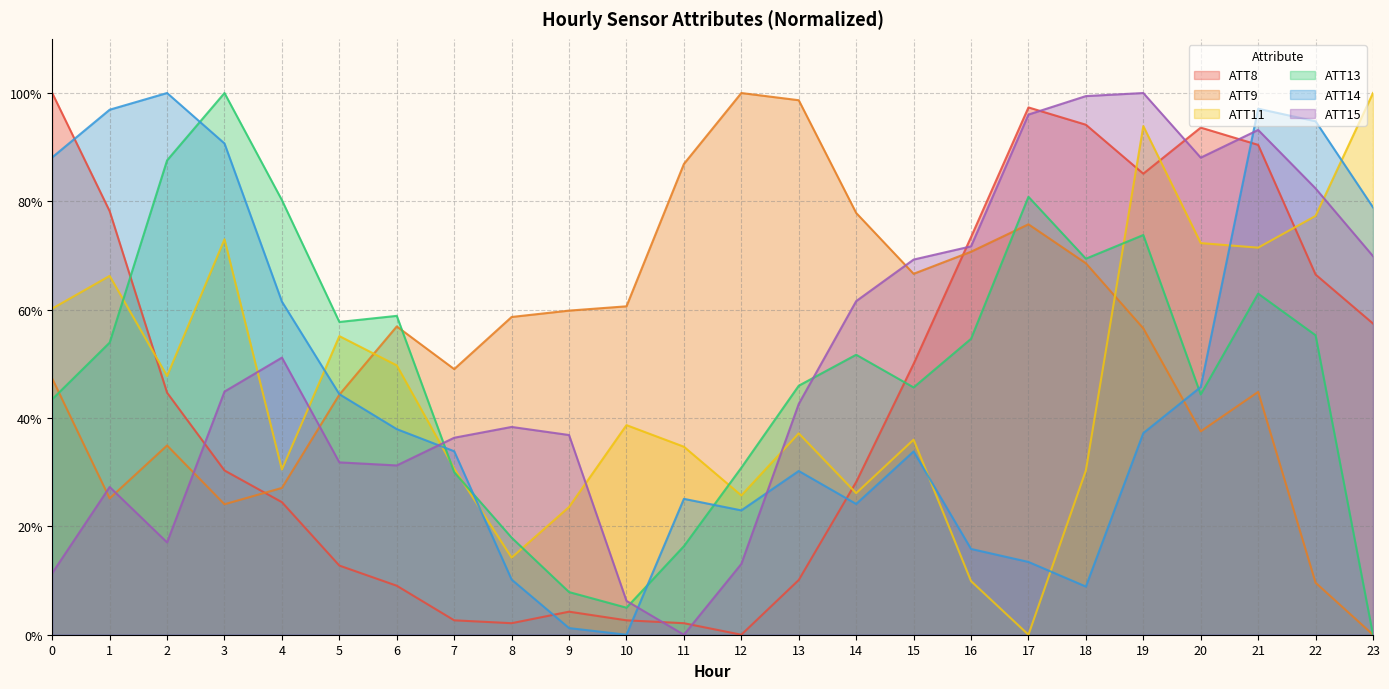

How many data points in ATT15 are less than 44?

12